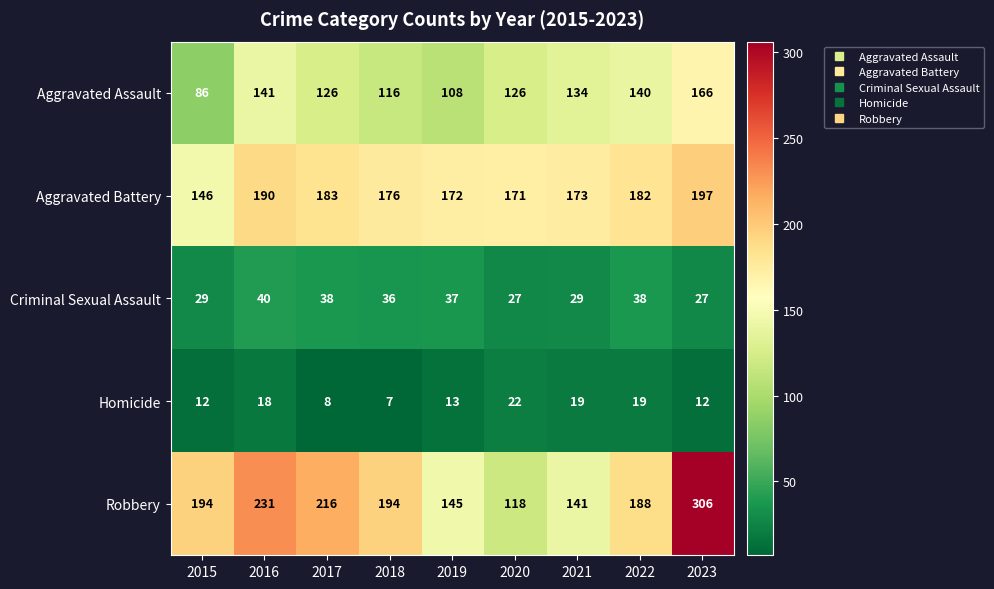

What is the total value across all series at 2017?

571